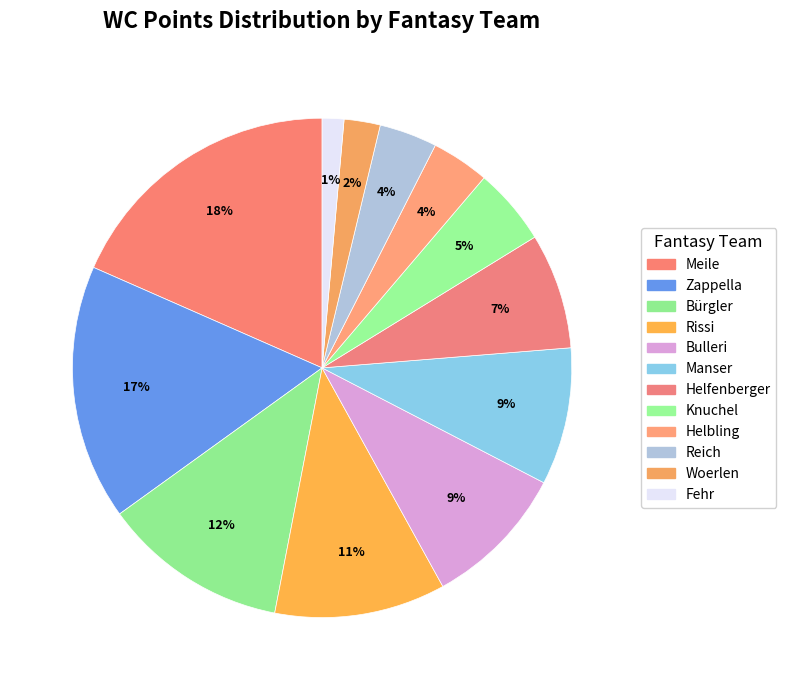

Count the number of slices in the pie.

12